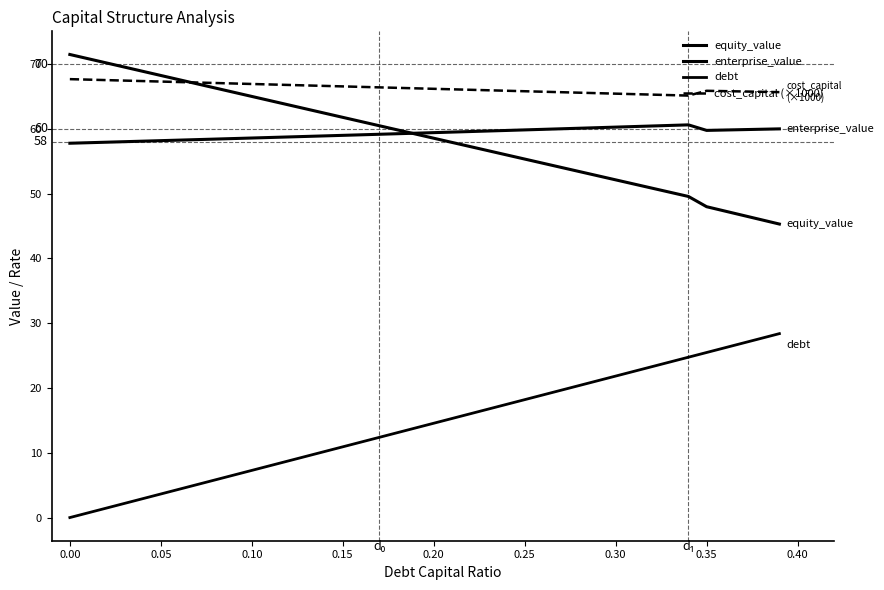

Is this an area chart (filled region under the line)?

No